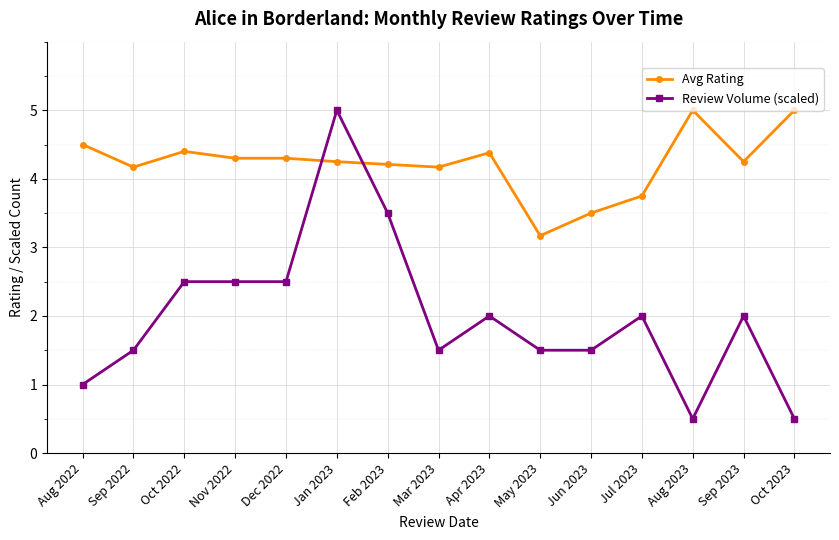

At which label does Avg Rating first exceed 4?

Aug 2022